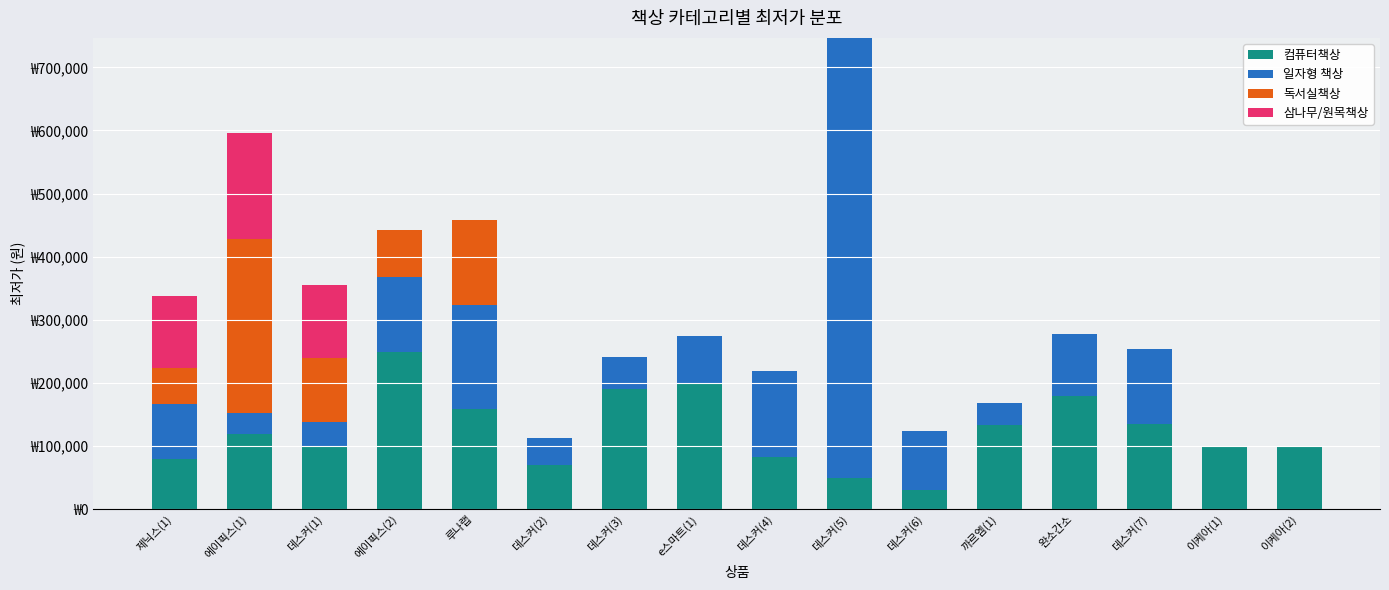

What is the difference between the 일자형 책상 values at 데스커(2) and 데스커(1)?

4510